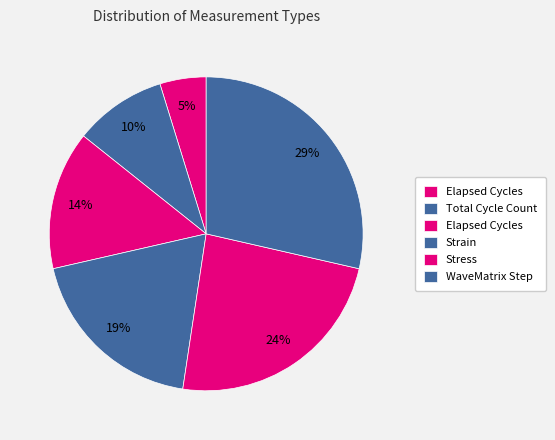

How many slices are in this pie chart?

6